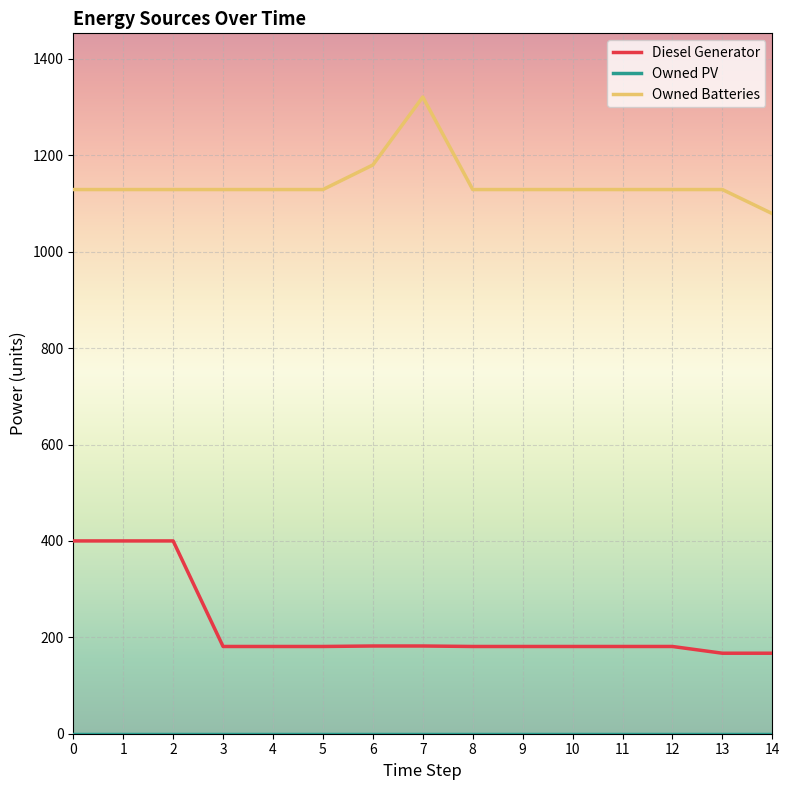

Is the value of Owned Batteries at 1 greater than the value of Diesel Generator at 3?

Yes